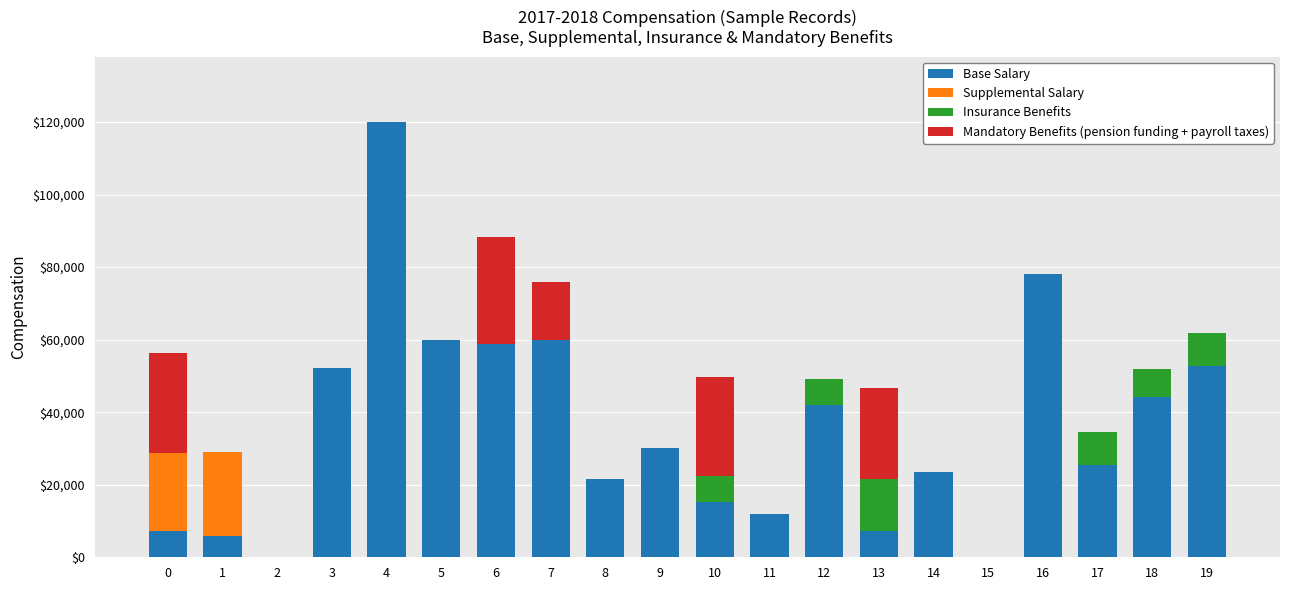

What is the highest value of the Base Salary series?

120000